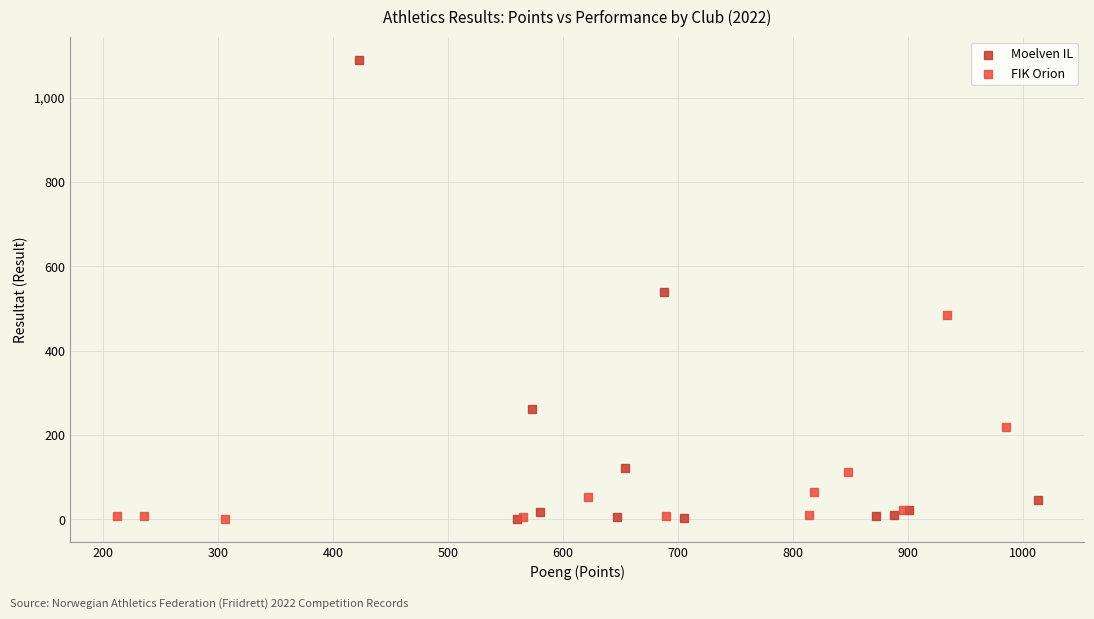

Which series has the widest spread of Y values?

Moelven IL